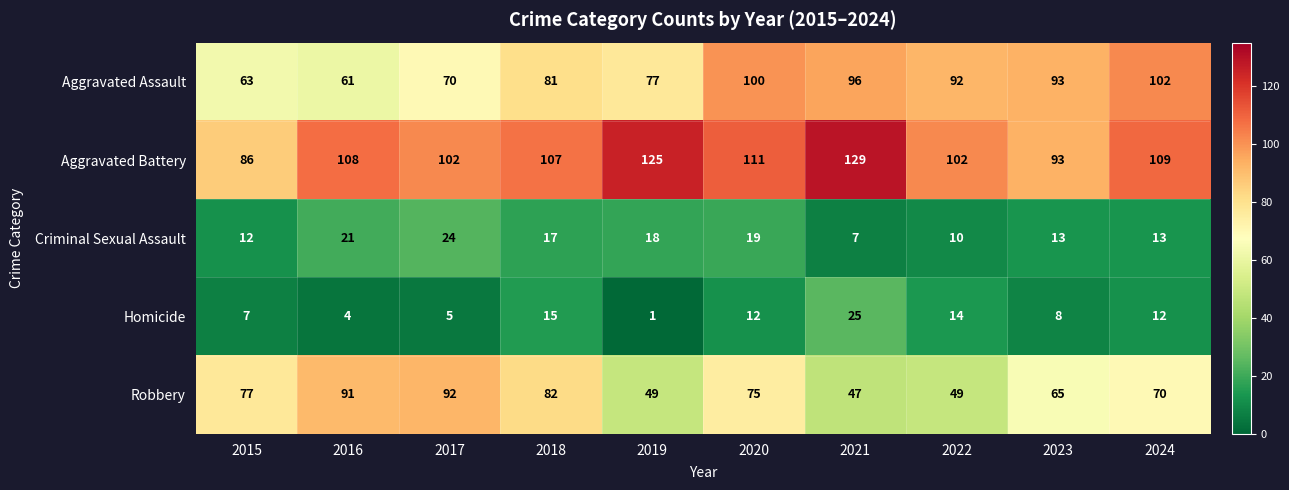

Which series has the largest total across all categories?

Aggravated Battery